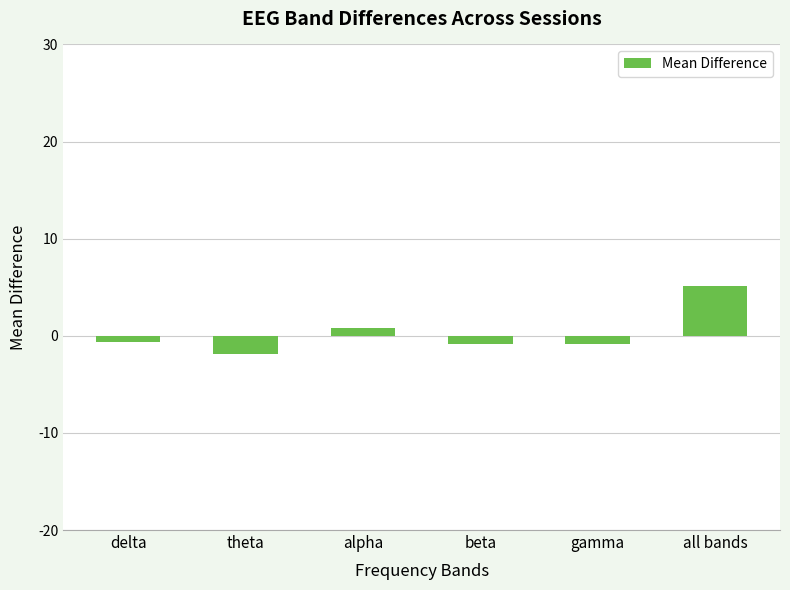

What is the greatest value displayed?

5.1